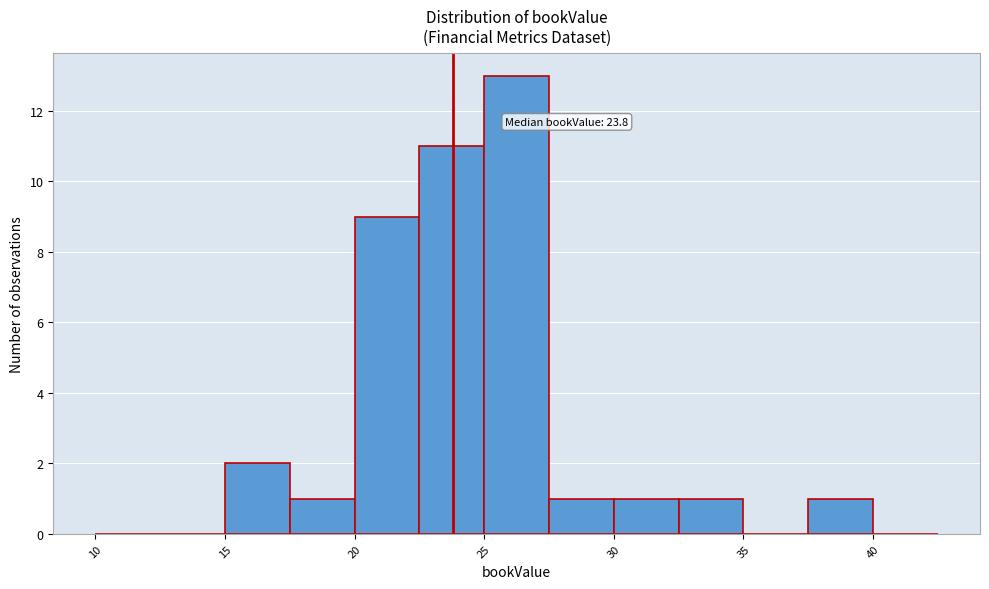

Which range on the x-axis has the tallest bar?

25.0 to 27.5